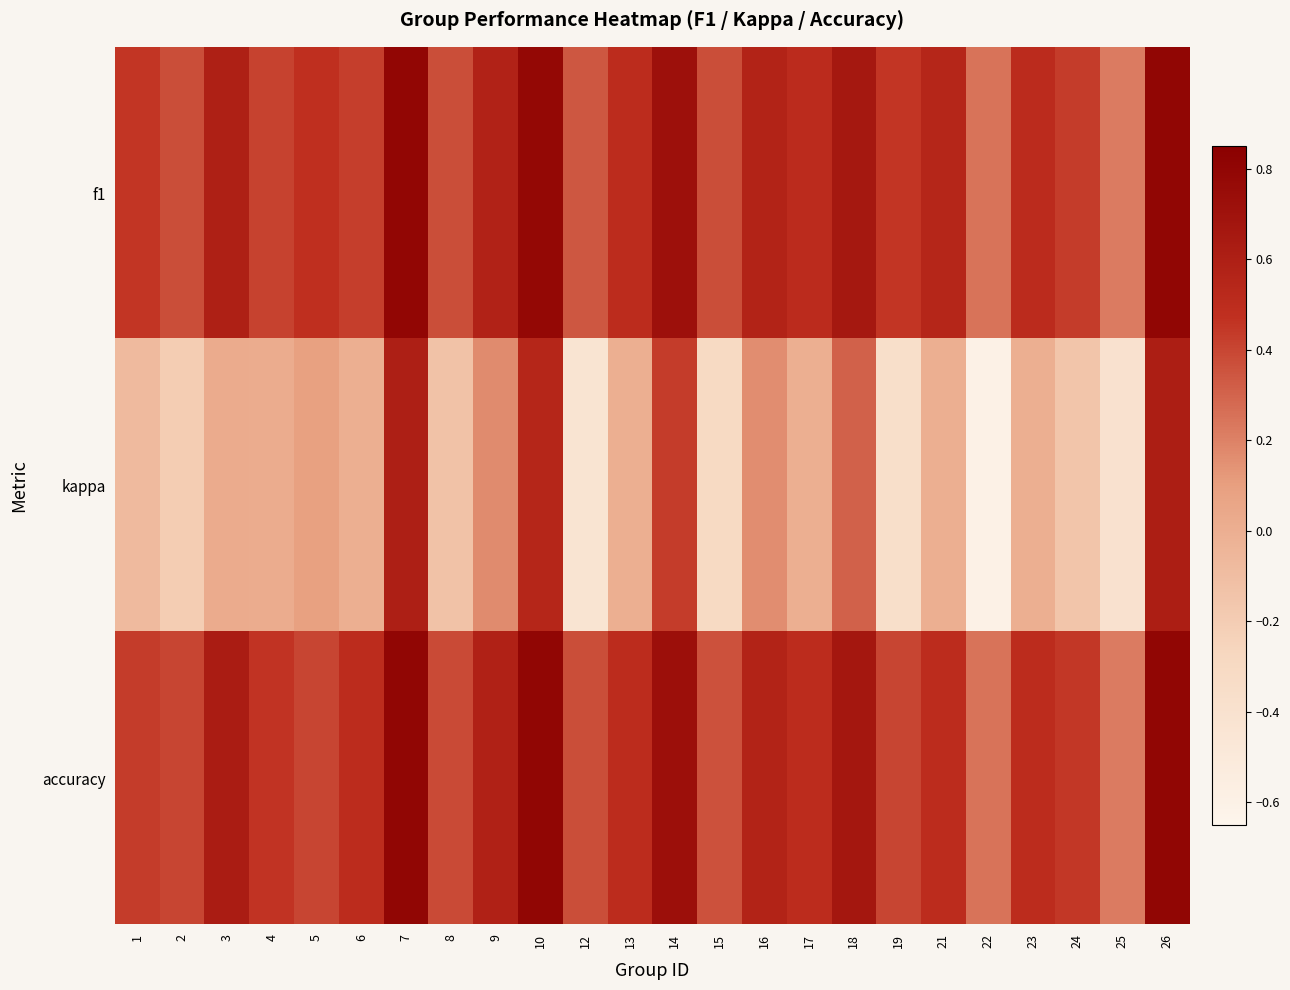

Reading left to right, list all the values displayed in this chart.

f1: 1=0.5	2=0.4	3=0.6	4=0.4	5=0.5	6=0.4	7=0.8	8=0.4	9=0.6	10=0.8	12=0.3	13=0.5	14=0.7	15=0.4	16=0.6	17=0.5	18=0.7	19=0.5	21=0.5	22=0.2	23=0.5	24=0.4	25=0.2	26=0.8
kappa: 1=-0.1	2=-0.2	3=0.0	4=0.0	5=0.1	6=0.0	7=0.6	8=-0.1	9=0.2	10=0.5	12=-0.4	13=0.0	14=0.4	15=-0.3	16=0.2	17=0.0	18=0.3	19=-0.4	21=0.0	22=-0.6	23=0.0	24=-0.1	25=-0.4	26=0.6
accuracy: 1=0.4	2=0.4	3=0.6	4=0.5	5=0.4	6=0.5	7=0.8	8=0.4	9=0.6	10=0.8	12=0.4	13=0.5	14=0.7	15=0.4	16=0.6	17=0.5	18=0.7	19=0.4	21=0.5	22=0.2	23=0.5	24=0.4	25=0.2	26=0.8